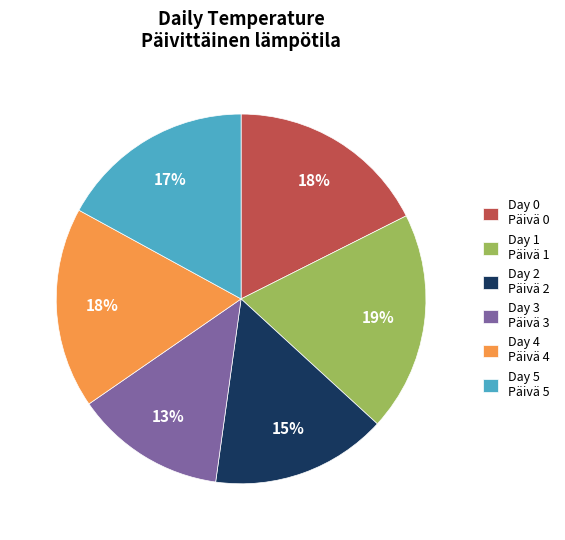

Does any single category account for the majority?

No